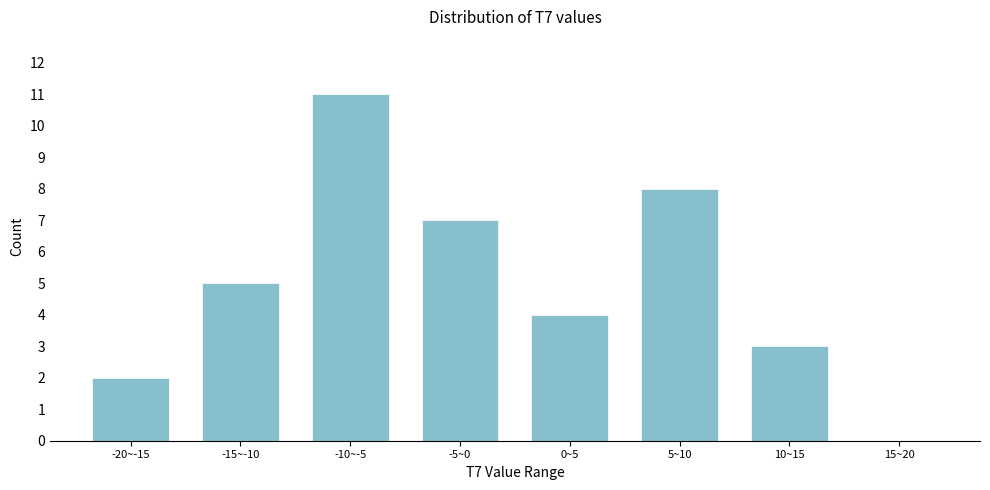

Reading left to right, what are all the values shown in this chart?

-20~-15=2	-15~-10=5	-10~-5=11	-5~0=7	0~5=4	5~10=8	10~15=3	15~20=0